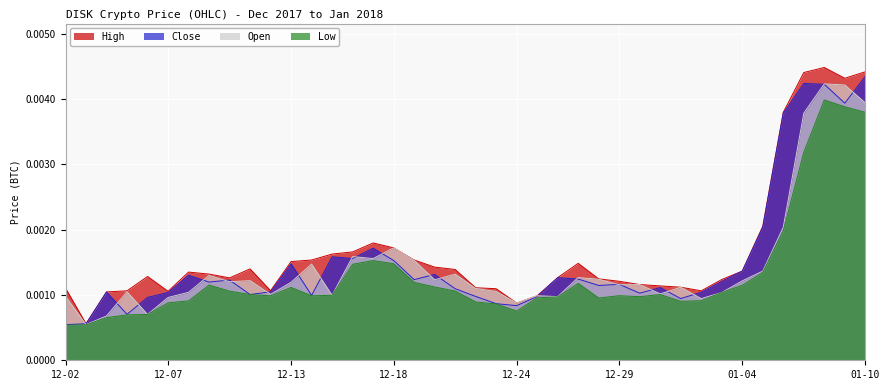

True or false: Open has more than 2 points higher than both neighbors.

True